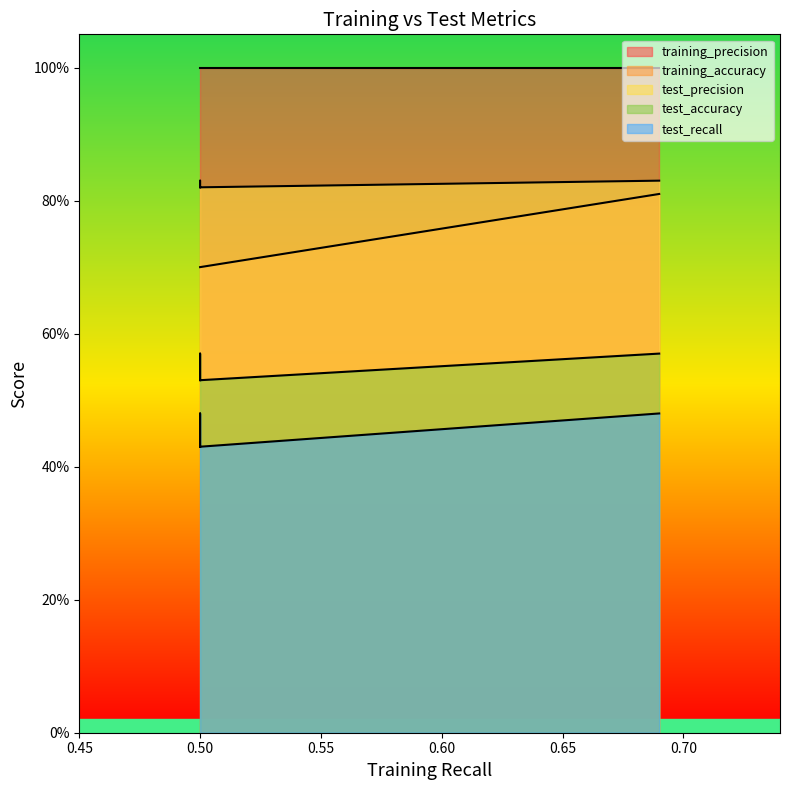

What is the total value across all series at 0?

3.7